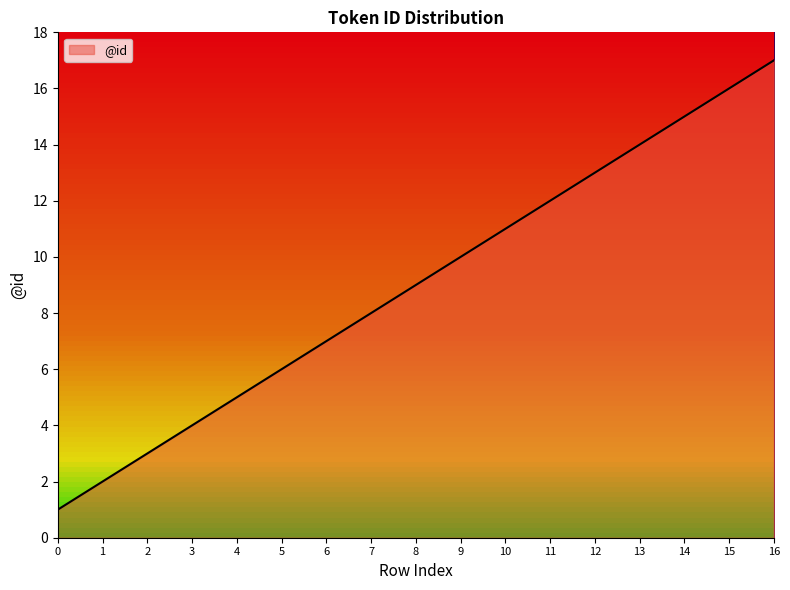

The chart shows a value of 9 at 4. True or false?

False